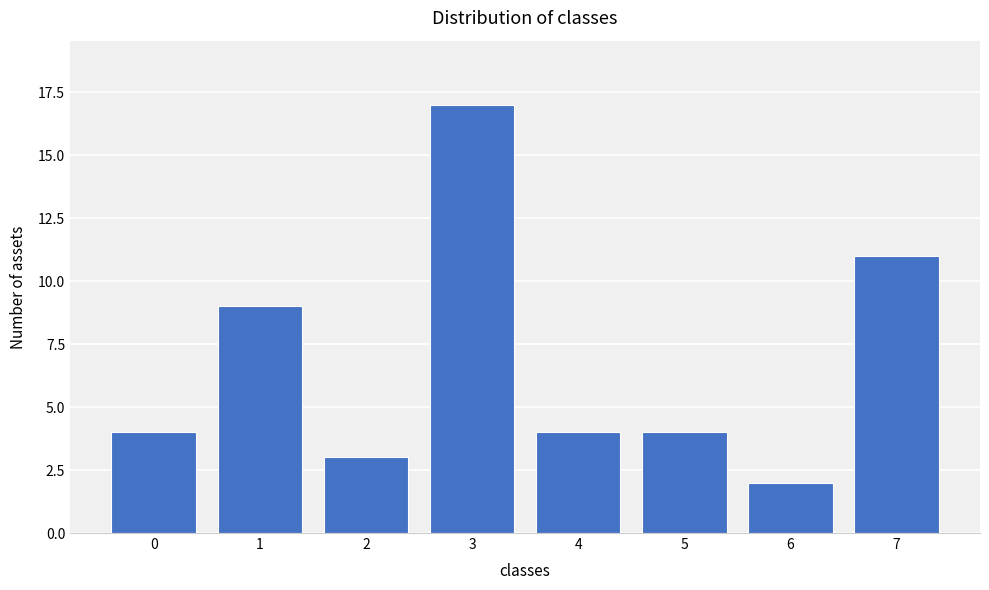

Reading left to right, extract all data points from this chart.

4	9	3	17	4	4	2	11